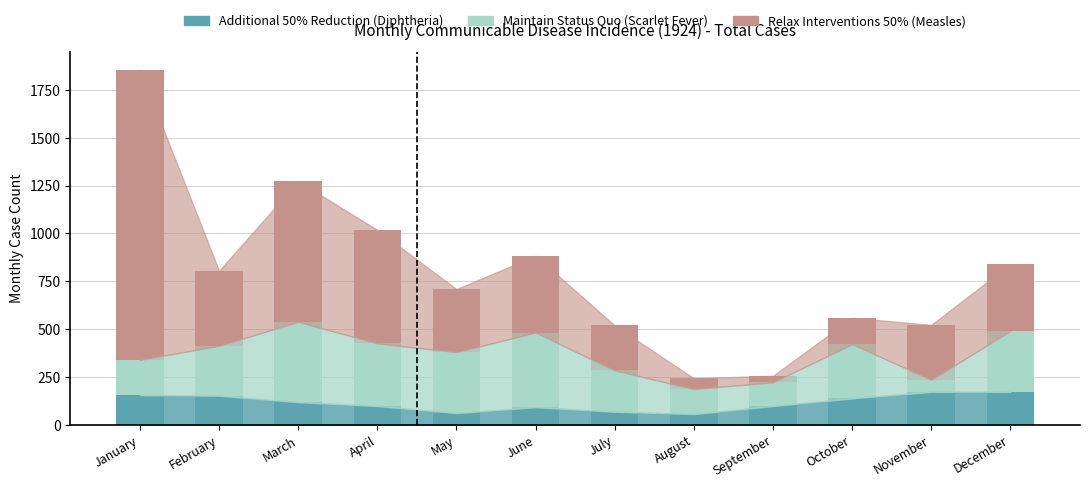

What is the value of the Additional 50% Reduction (Diphtheria) bar at the 6th from the left?

92